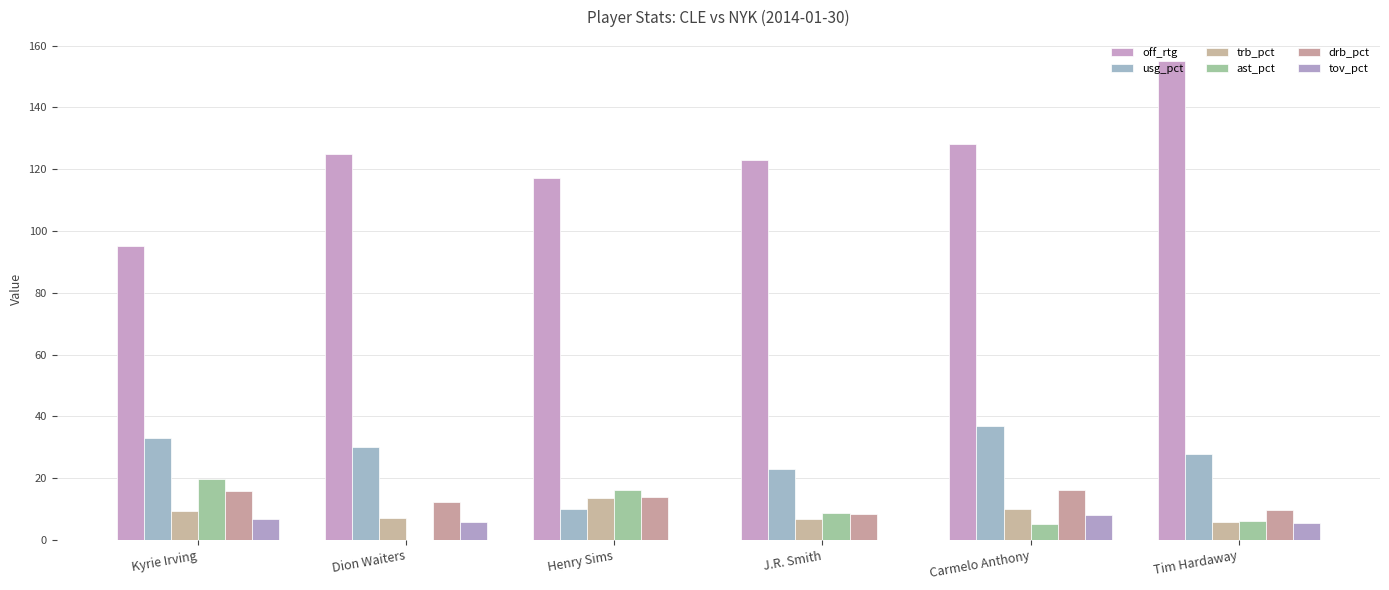

How many data points does each series have?

6